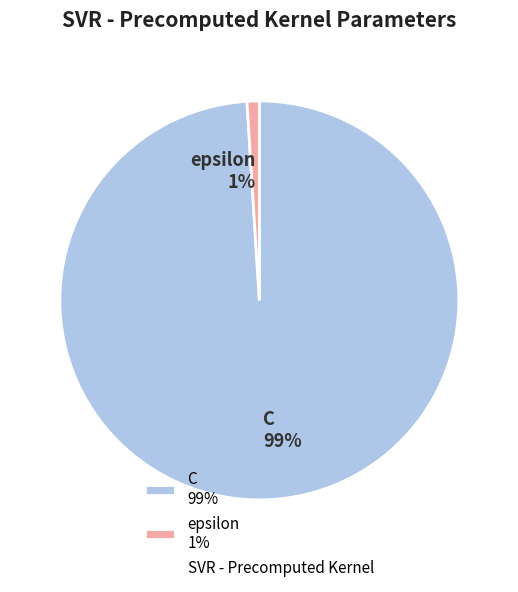

Which category has the smallest portion of the pie?

epsilon